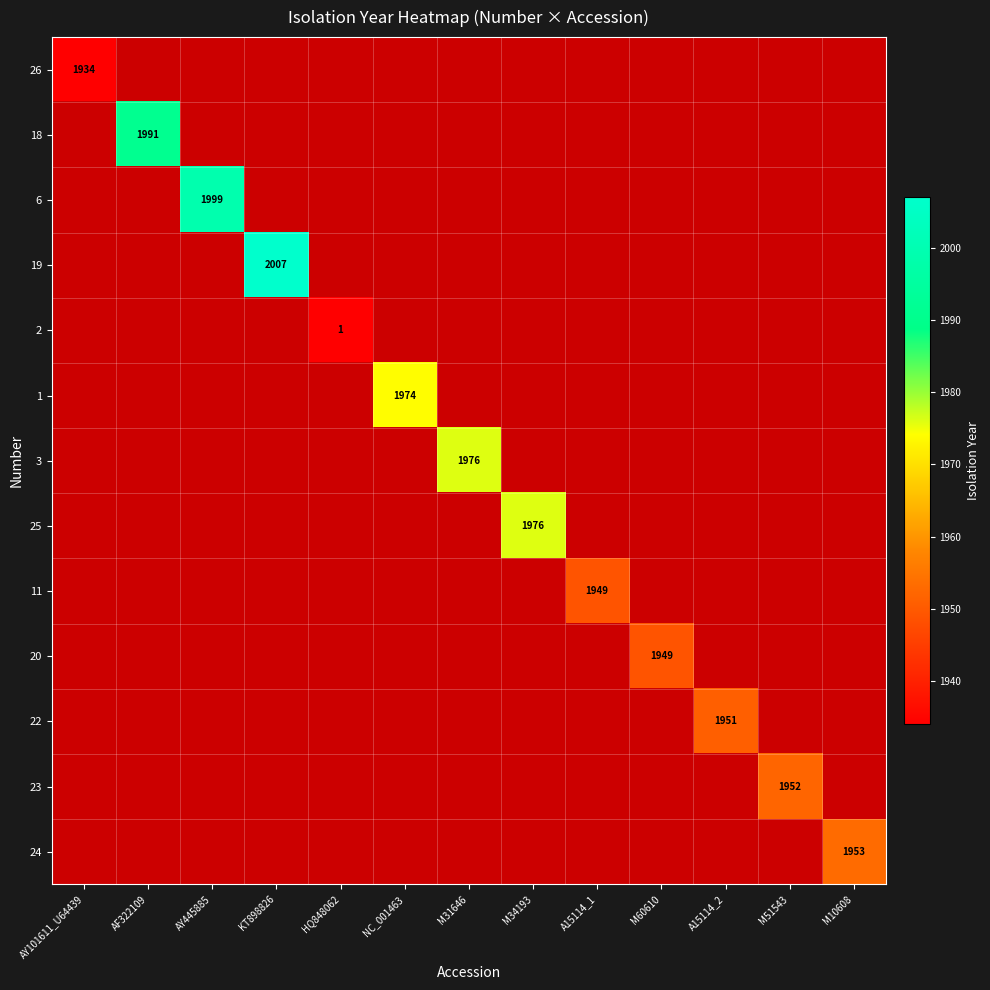

Which label corresponds to the smallest value in the chart?

HQ848062